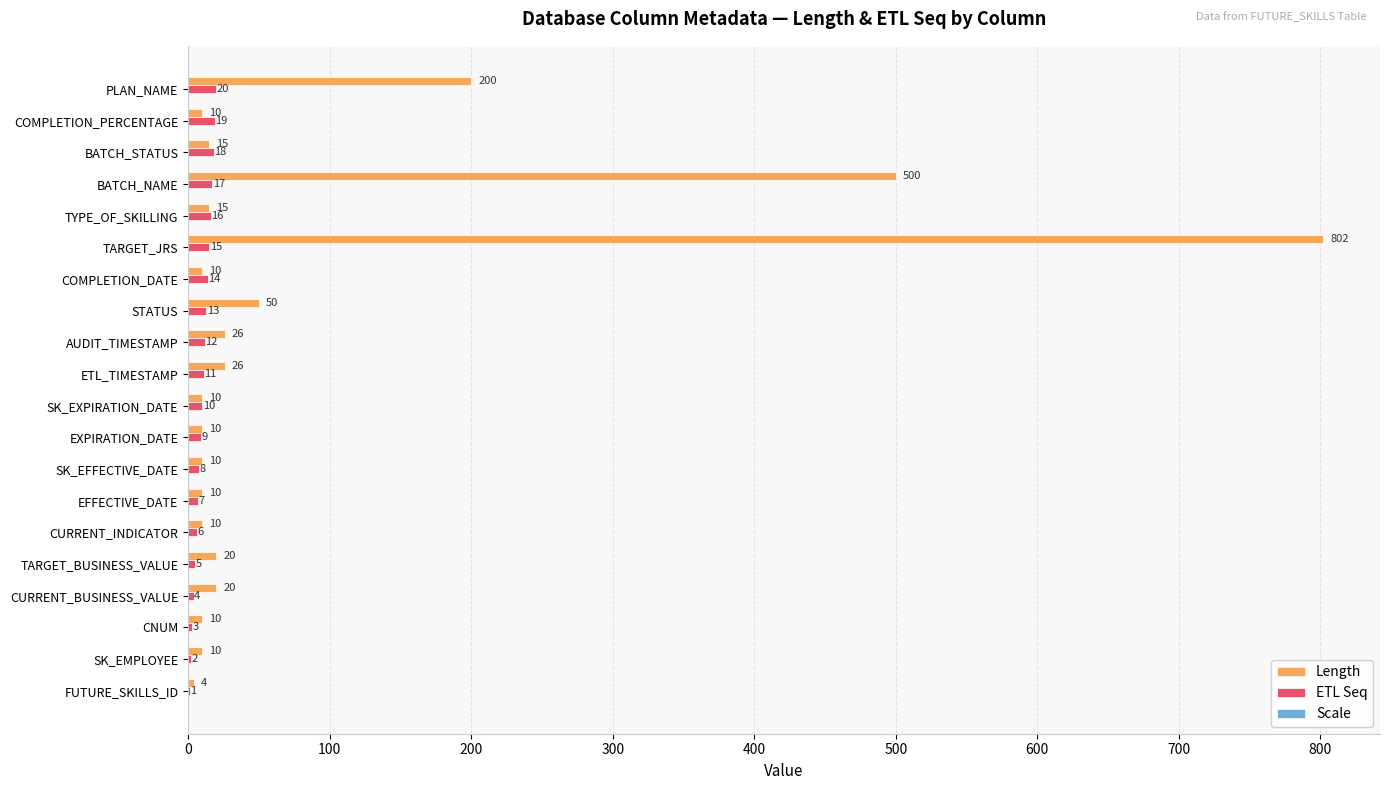

What is the sum of the ETL Seq values at TYPE_OF_SKILLING and EFFECTIVE_DATE?

23